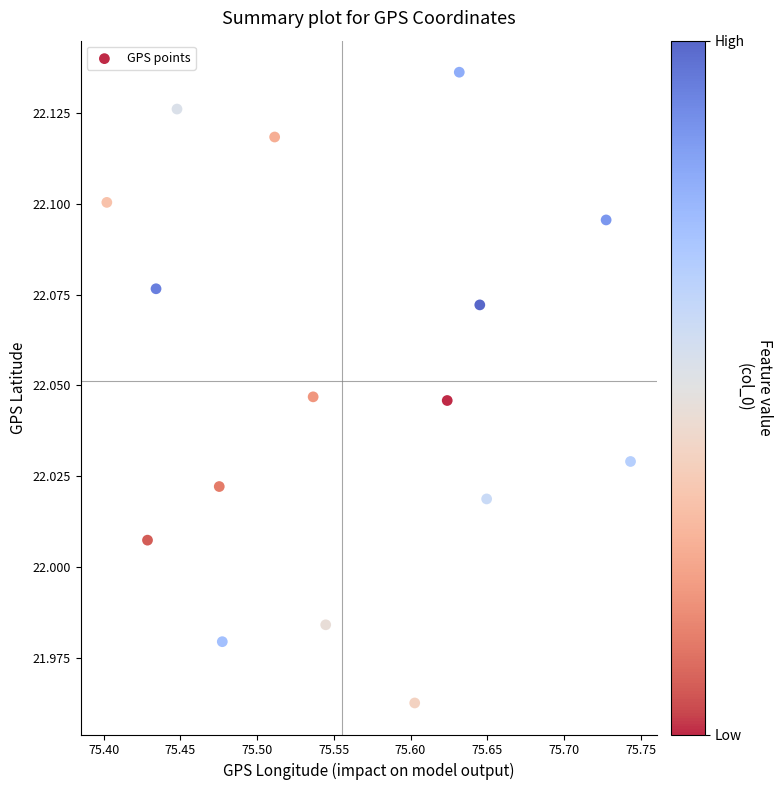

What is the range of X values (max minus min)?

0.3